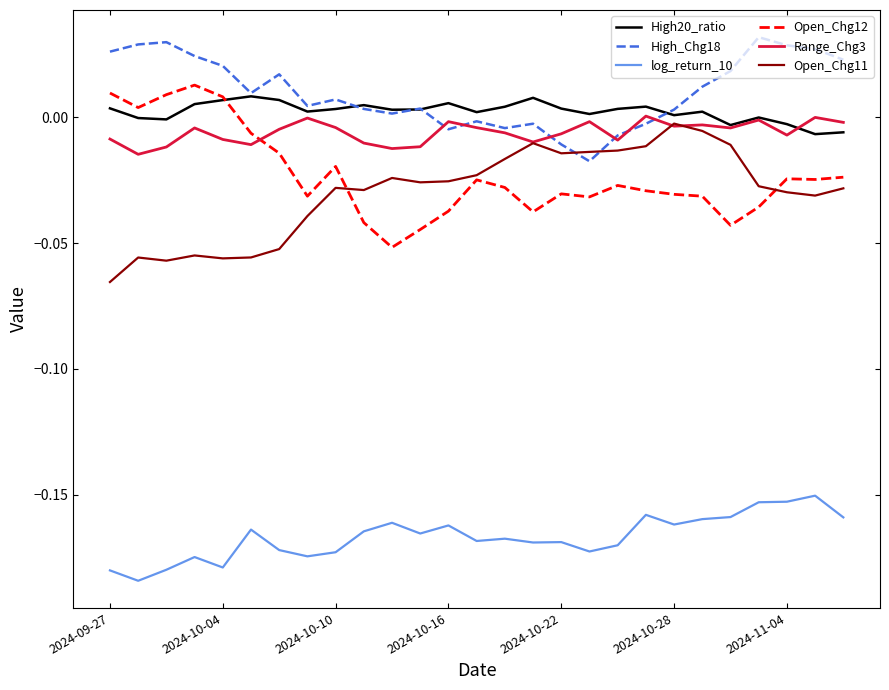

True or false: log_return_10 and Range_Chg3 cross at least once.

False